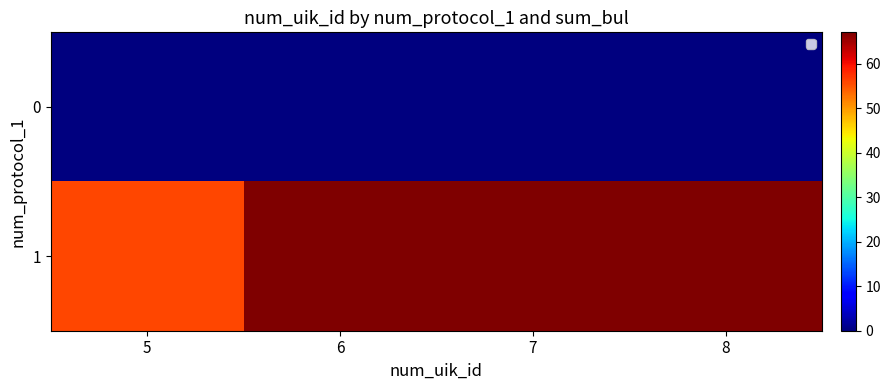

What is the sum of the 1 values at 6 and 5?

123